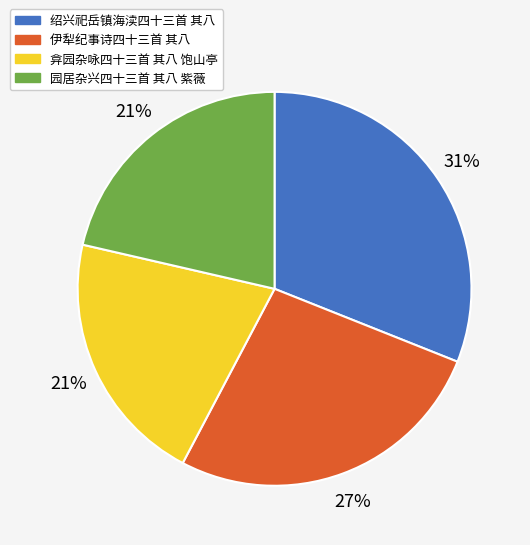

Approximately how many times larger is the value at 伊犁纪事诗四十三首 其八 compared to 弇园杂咏四十三首 其八 饱山亭?

1.3